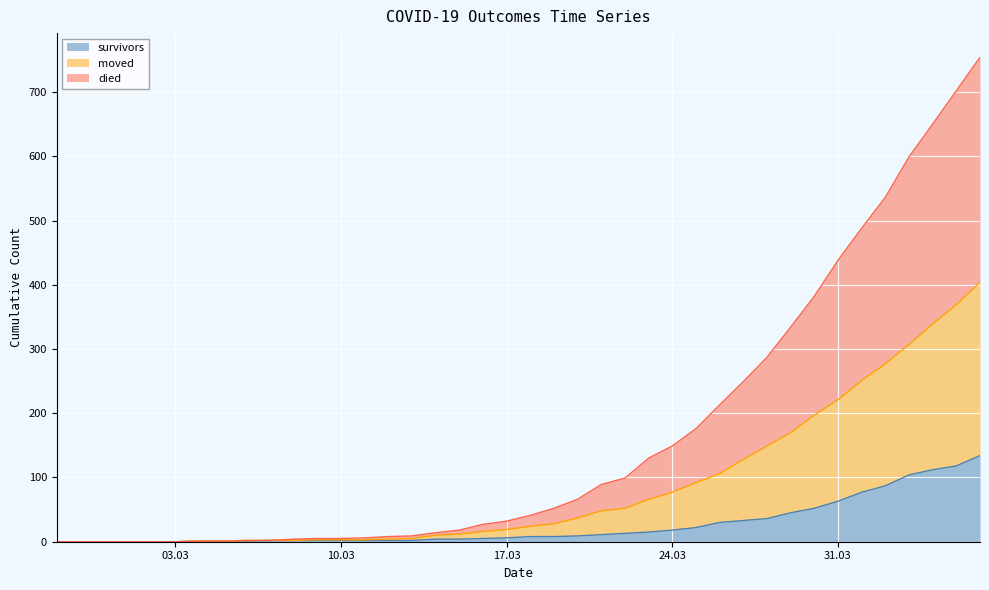

What is the label of the 8th point from the left?

2020-03-05